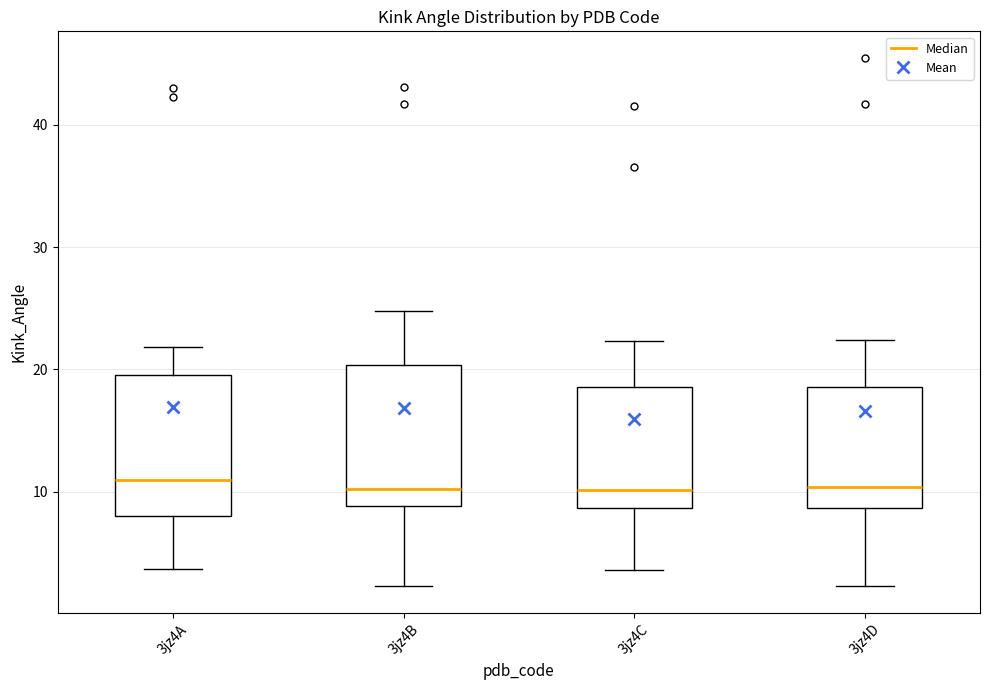

Reading left to right, transcribe this box plot: for each box, give where its median line is, the range the box spans, and where its two whiskers end, as read against the y-axis. The values are not printed on the chart, so give them approximately, as read against the axis.

3jz4A: median 11, box 8 to 20, whiskers 4 to 22
3jz4B: median 10, box 9 to 20, whiskers 2 to 25
3jz4C: median 10, box 9 to 19, whiskers 4 to 22
3jz4D: median 10, box 9 to 19, whiskers 2 to 22